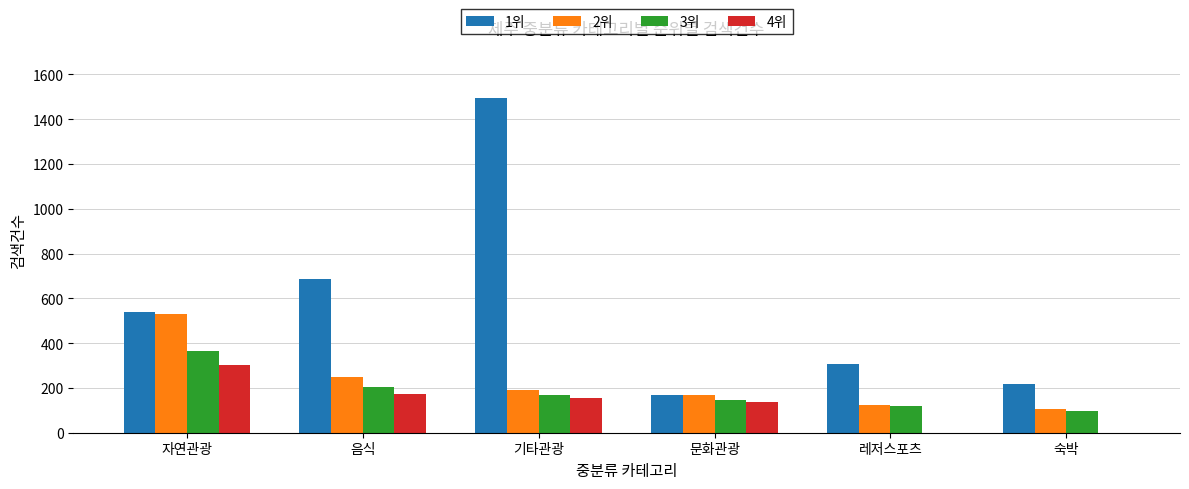

Which category has the highest value in the 1위 series?

기타관광